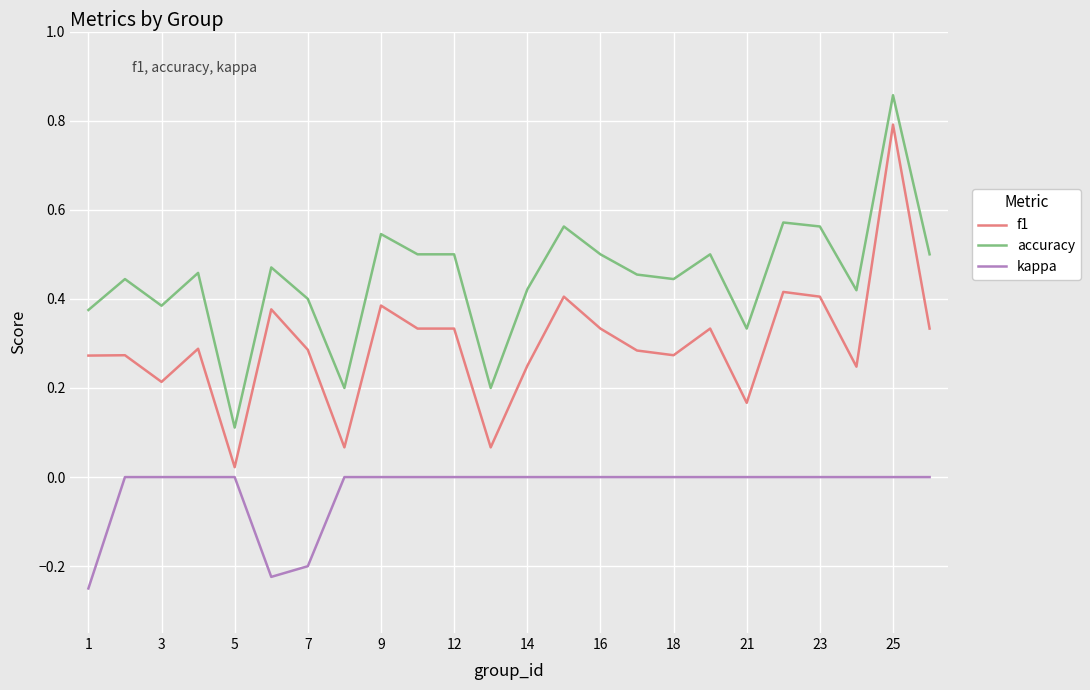

What is the maximum value for f1?

0.8